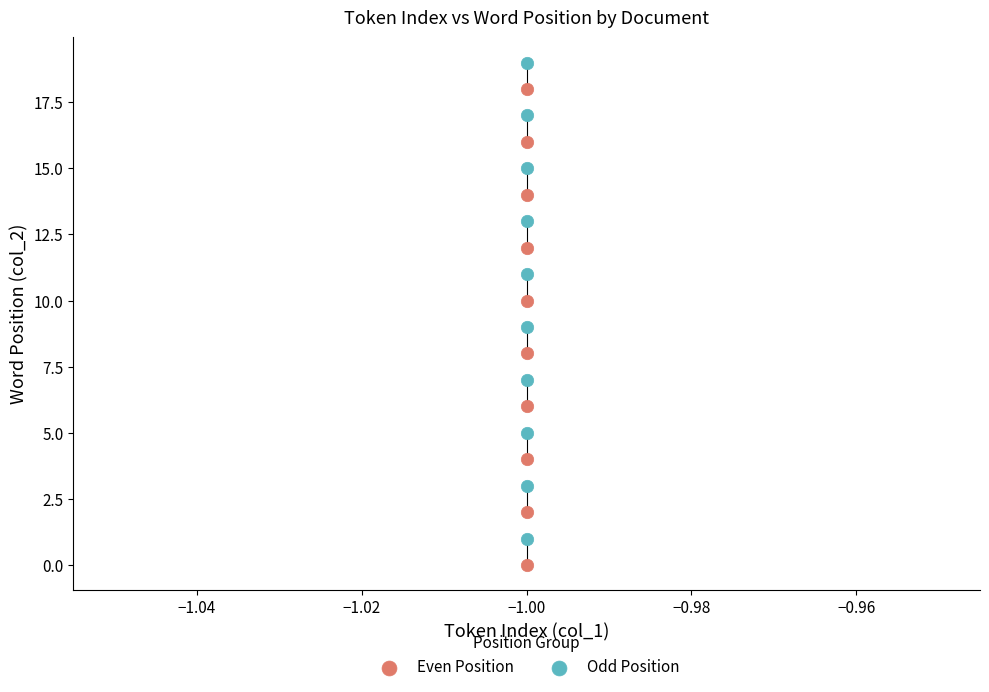

Which series reaches the maximum Y coordinate?

Odd Position